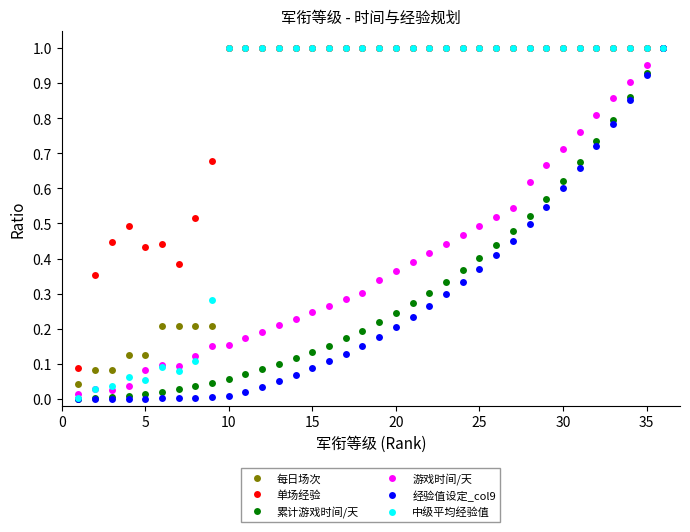

How many data points does each series have?

36